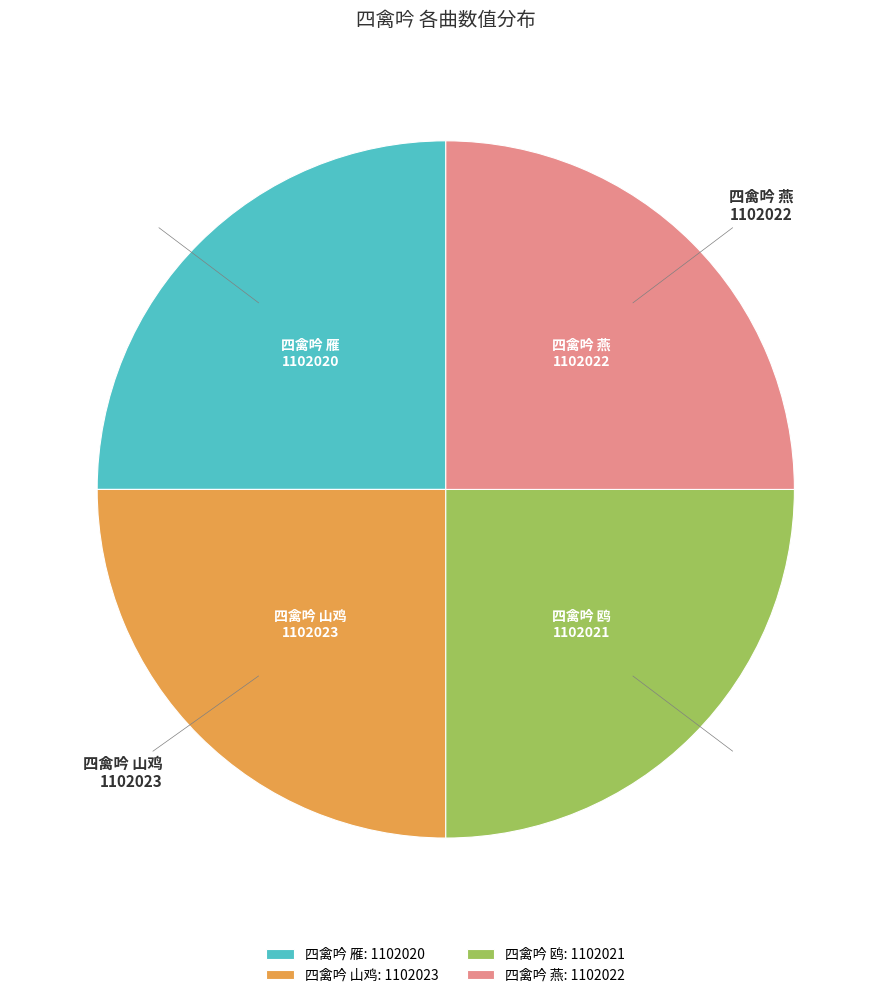

The 四禽吟 燕 slice represents 25% of the pie. True or false?

True